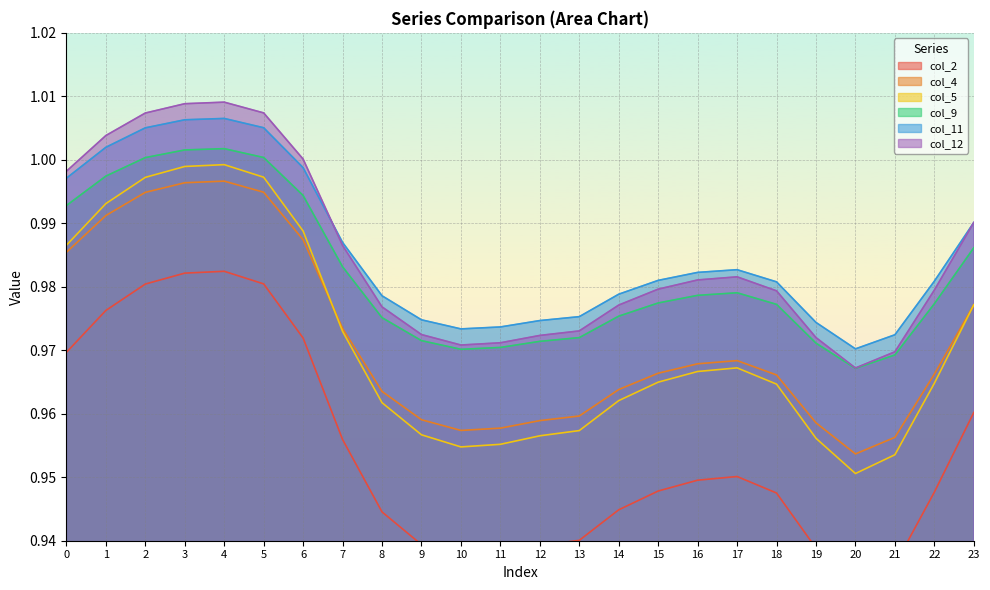

Reading left to right, list all the values displayed in this chart.

col_2: 0=1.0	1=1.0	2=1.0	3=1.0	4=1.0	5=1.0	6=1.0	7=1.0	8=0.9	9=0.9	10=0.9	11=0.9	12=0.9	13=0.9	14=0.9	15=0.9	16=0.9	17=1.0	18=0.9	19=0.9	20=0.9	21=0.9	22=0.9	23=1.0
col_4: 0=1.0	1=1.0	2=1.0	3=1.0	4=1.0	5=1.0	6=1.0	7=1.0	8=1.0	9=1.0	10=1.0	11=1.0	12=1.0	13=1.0	14=1.0	15=1.0	16=1.0	17=1.0	18=1.0	19=1.0	20=1.0	21=1.0	22=1.0	23=1.0
col_5: 0=1.0	1=1.0	2=1.0	3=1.0	4=1.0	5=1.0	6=1.0	7=1.0	8=1.0	9=1.0	10=1.0	11=1.0	12=1.0	13=1.0	14=1.0	15=1.0	16=1.0	17=1.0	18=1.0	19=1.0	20=1.0	21=1.0	22=1.0	23=1.0
col_9: 0=1.0	1=1.0	2=1.0	3=1.0	4=1.0	5=1.0	6=1.0	7=1.0	8=1.0	9=1.0	10=1.0	11=1.0	12=1.0	13=1.0	14=1.0	15=1.0	16=1.0	17=1.0	18=1.0	19=1.0	20=1.0	21=1.0	22=1.0	23=1.0
col_11: 0=1.0	1=1.0	2=1.0	3=1.0	4=1.0	5=1.0	6=1.0	7=1.0	8=1.0	9=1.0	10=1.0	11=1.0	12=1.0	13=1.0	14=1.0	15=1.0	16=1.0	17=1.0	18=1.0	19=1.0	20=1.0	21=1.0	22=1.0	23=1.0
col_12: 0=1.0	1=1.0	2=1.0	3=1.0	4=1.0	5=1.0	6=1.0	7=1.0	8=1.0	9=1.0	10=1.0	11=1.0	12=1.0	13=1.0	14=1.0	15=1.0	16=1.0	17=1.0	18=1.0	19=1.0	20=1.0	21=1.0	22=1.0	23=1.0